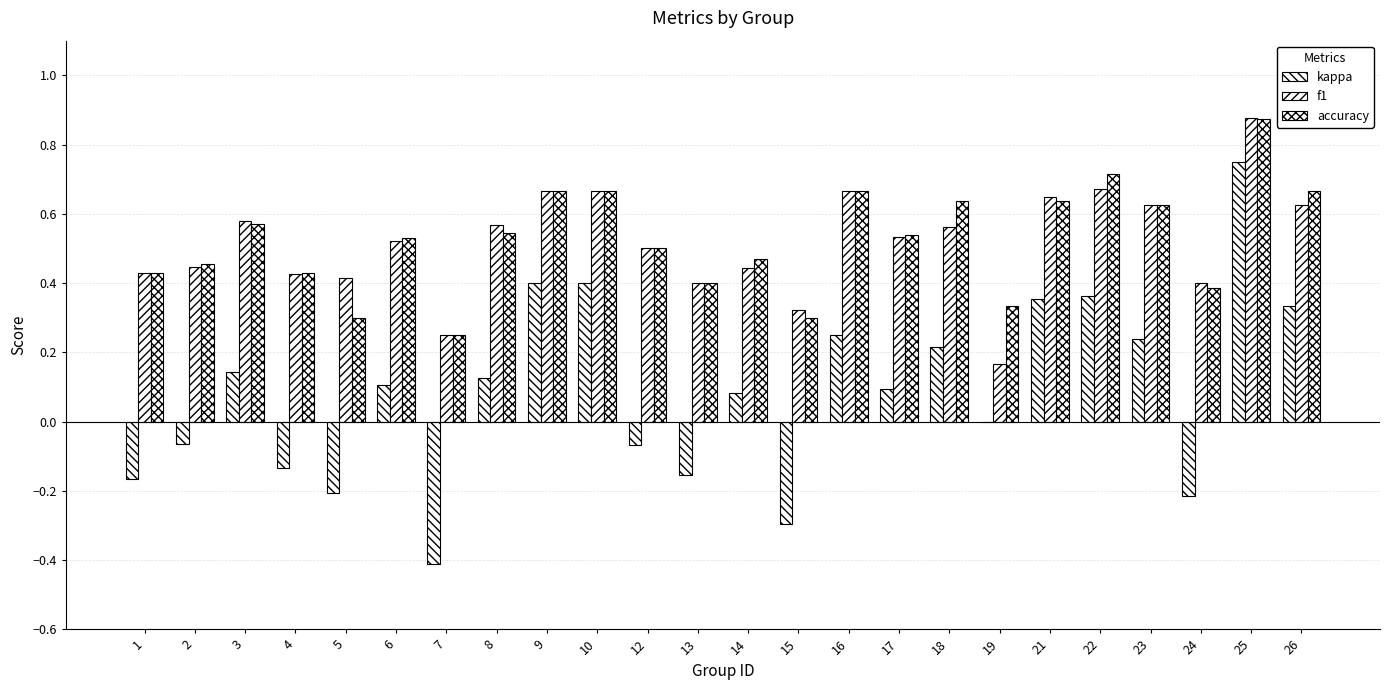

How many groups of bars are there?

24